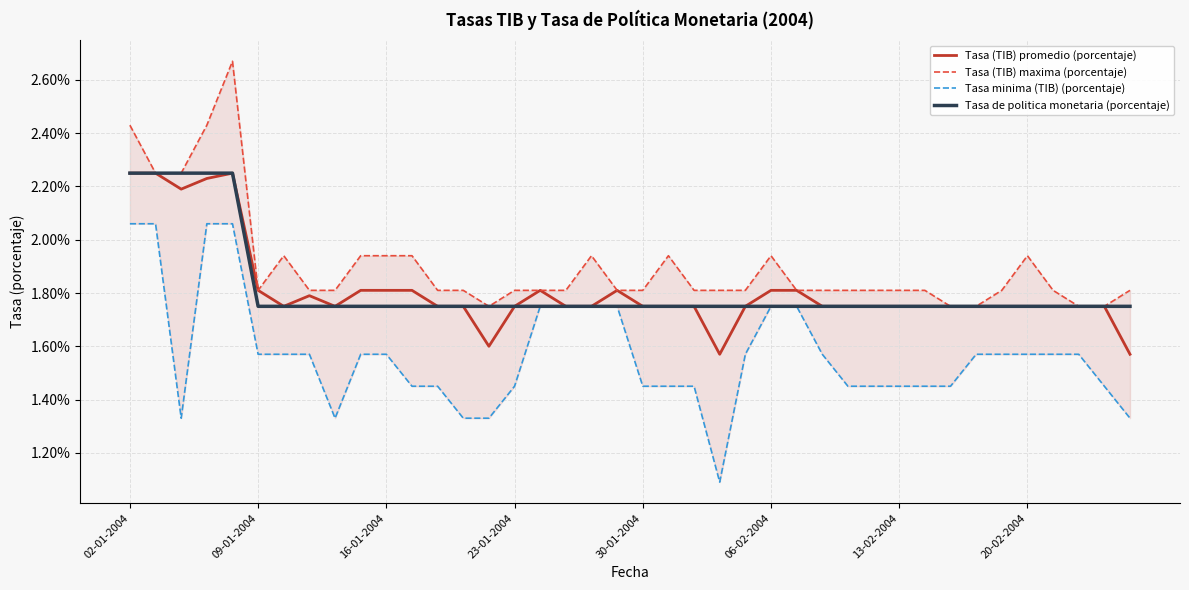

True or false: Tasa minima (TIB) (porcentaje) and Tasa (TIB) maxima (porcentaje) cross at least once.

False